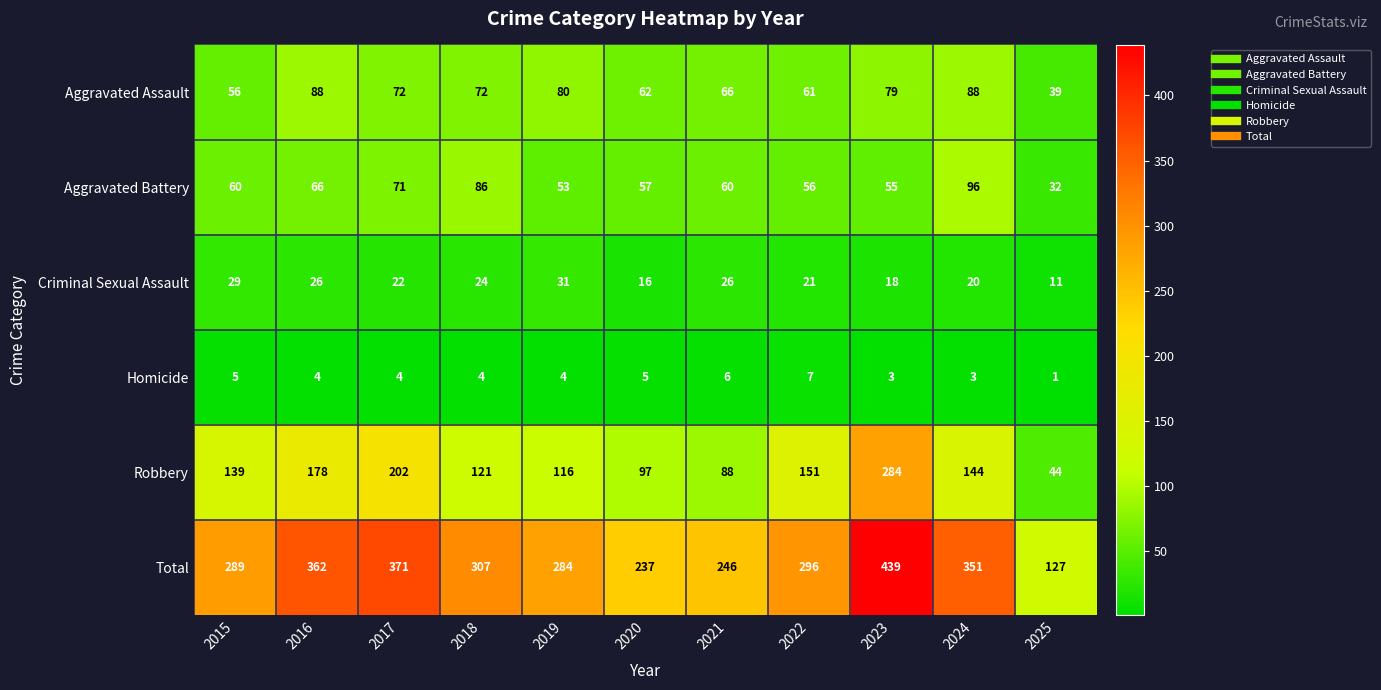

What is the highest value of the Aggravated Battery series?

96